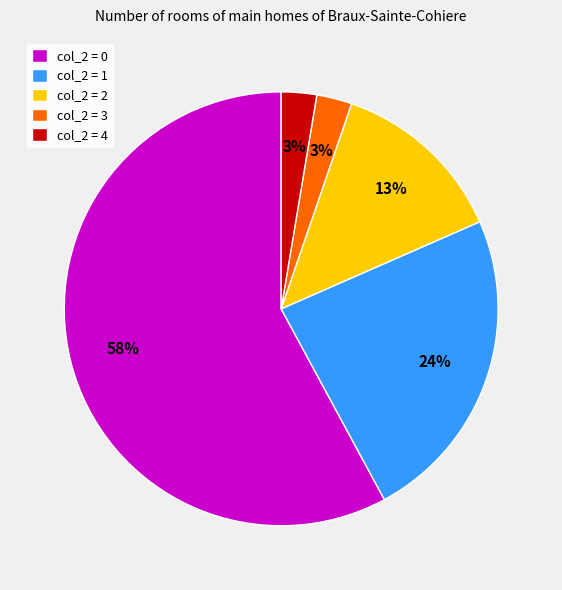

How many segments does this pie chart have?

5